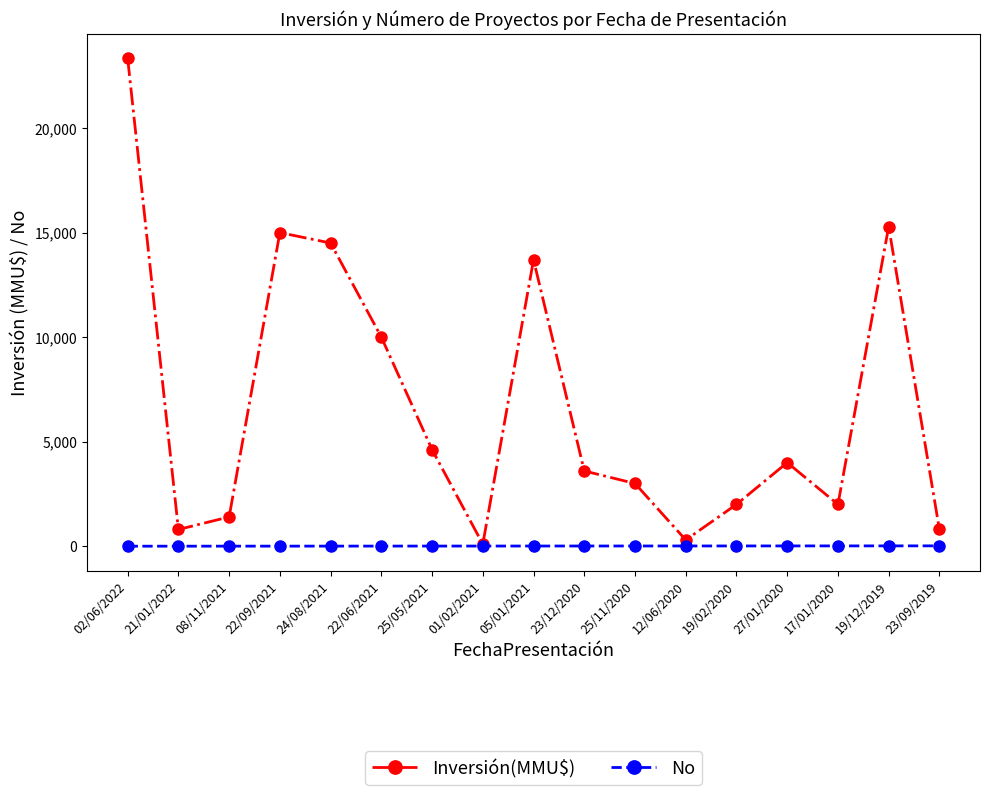

What are all the series names shown in the legend?

Inversión(MMU$), No